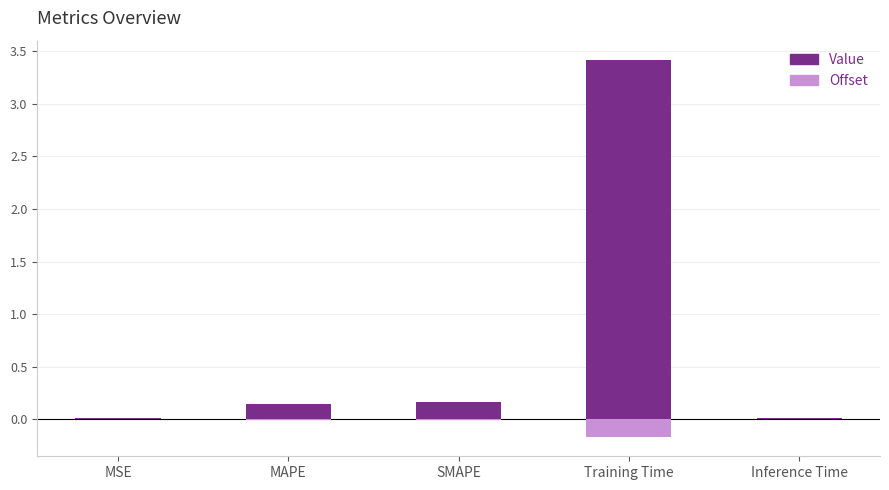

What is the label of the 5th bar from the left?

Inference Time